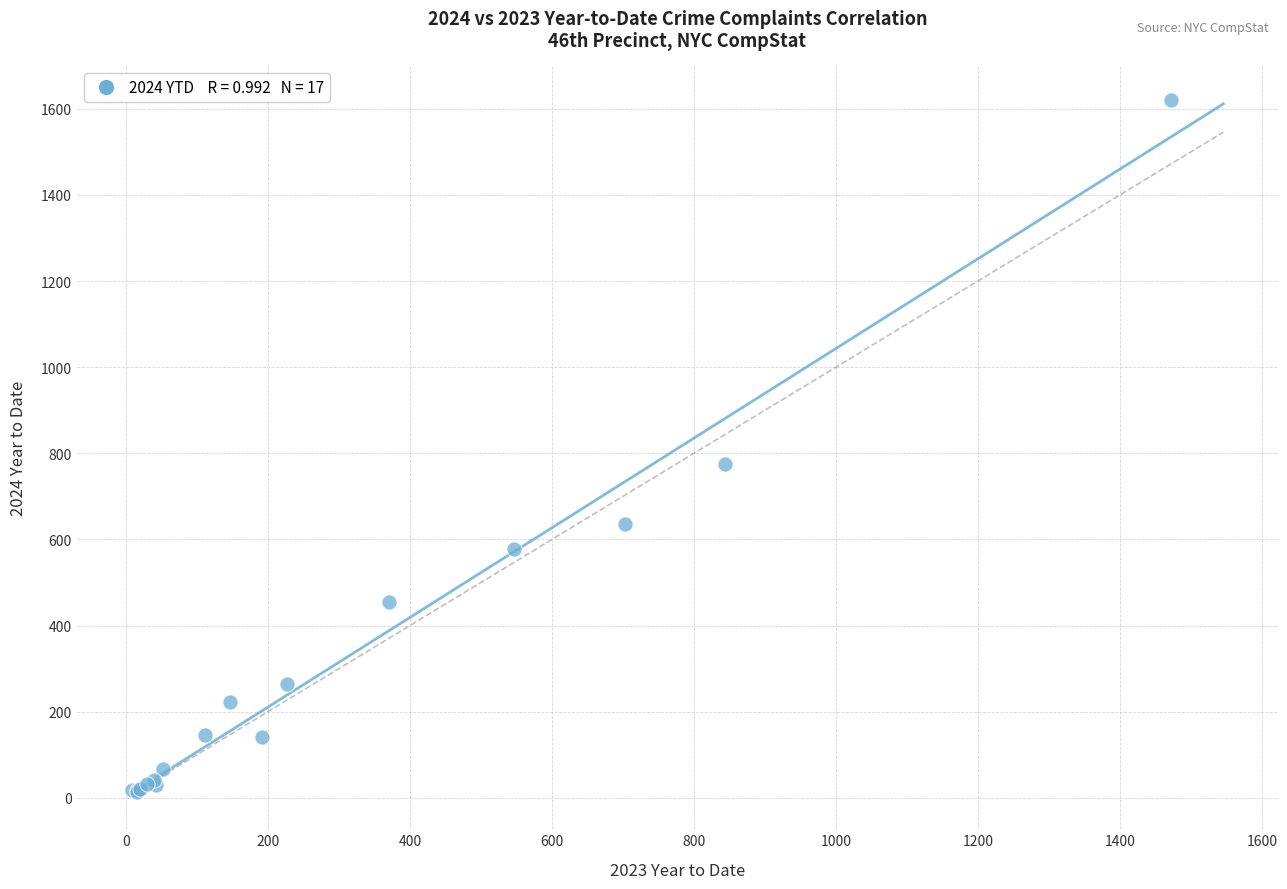

What Y value in the scatter plot is closest to 817?

774